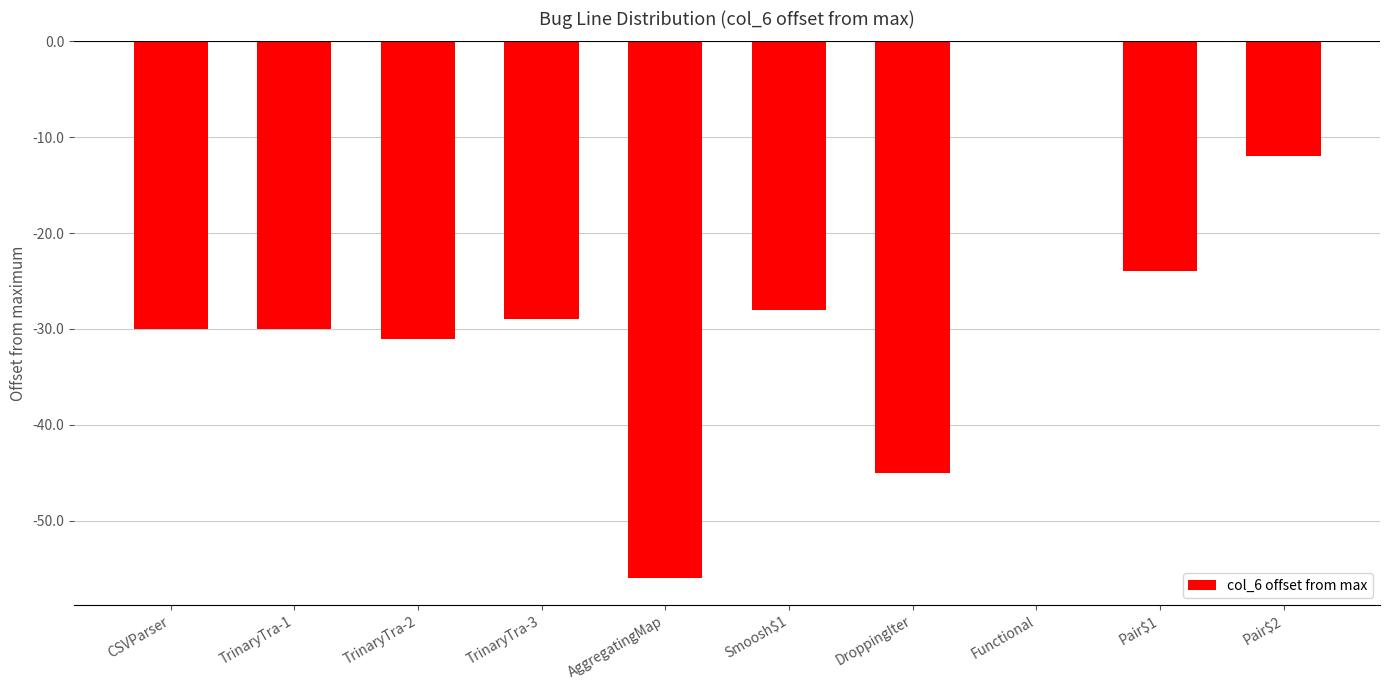

Reading left to right, what are all the values shown in this chart?

CSVParser=-30	TrinaryTra-1=-30	TrinaryTra-2=-31	TrinaryTra-3=-29	AggregatingMap=-56	Smoosh$1=-28	DroppingIter=-45	Functional=0	Pair$1=-24	Pair$2=-12